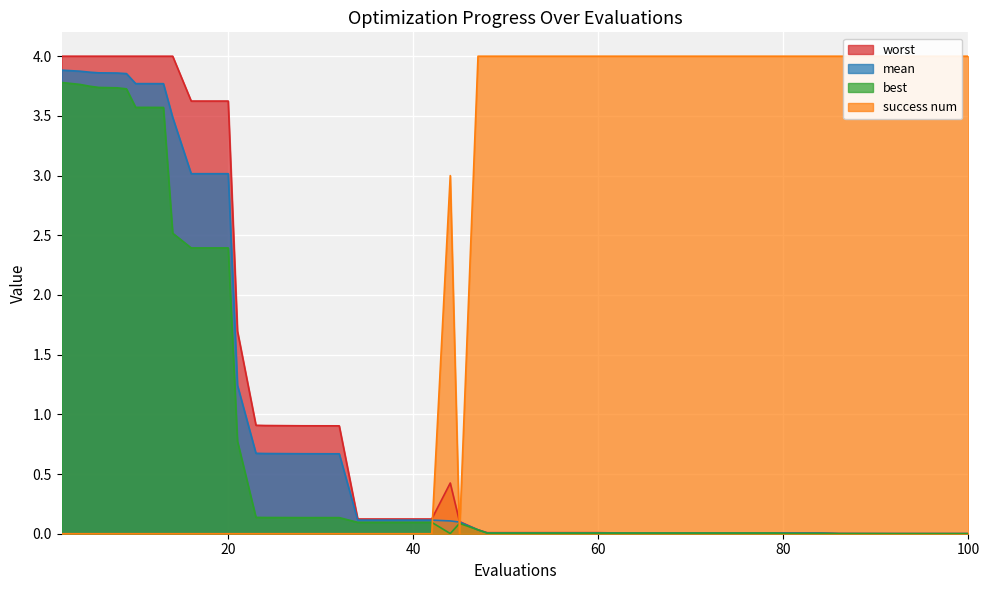

Is it true that mean equals 3.8 at 13?

True